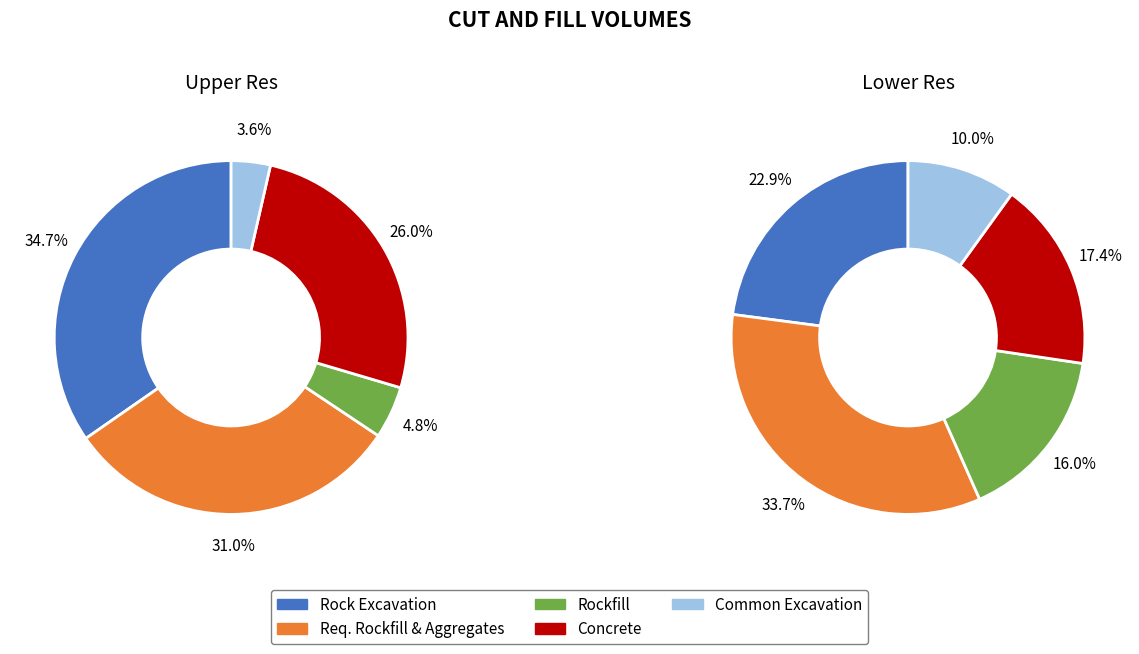

Is there any slice that represents more than half of the pie?

No